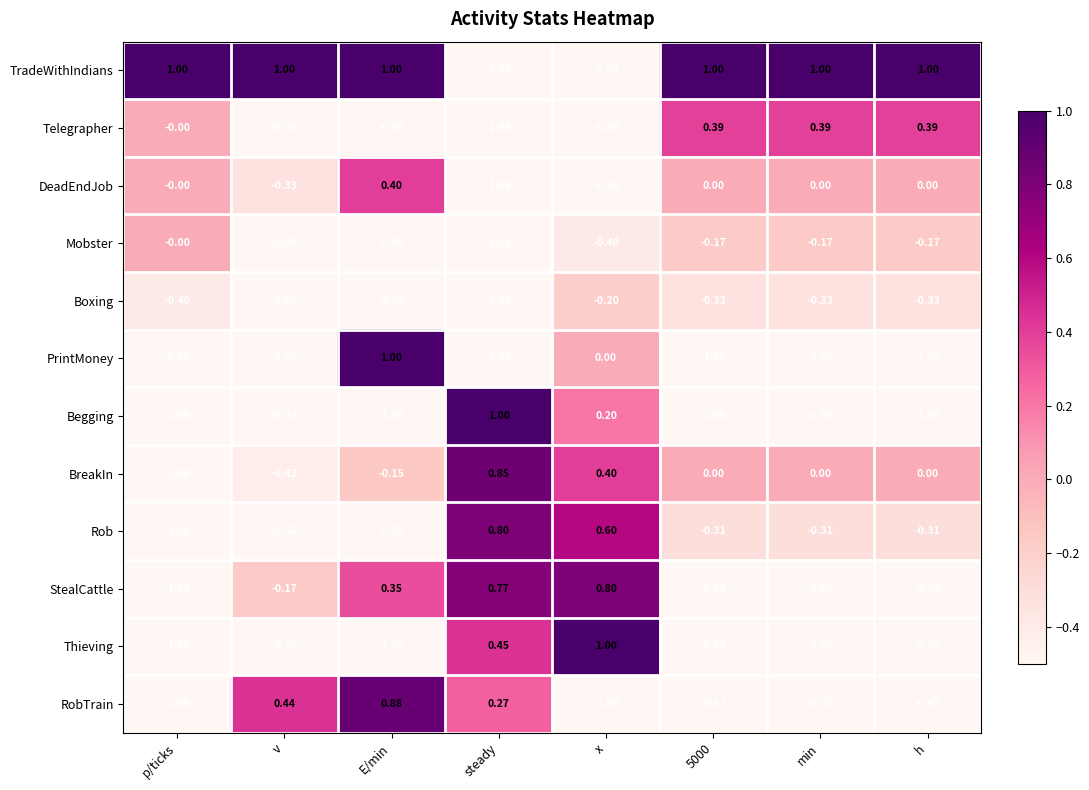

At which category is the sum across all series the highest?

x